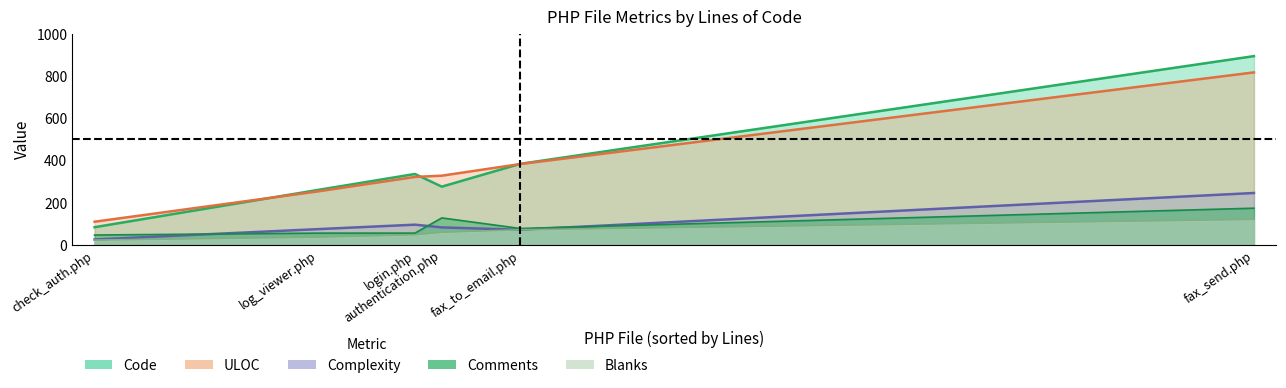

Reading right to left, list all the values displayed in this chart.

Code: authentication.php=275	check_auth.php=83	fax_send.php=893	fax_to_email.php=383	log_viewer.php=260	login.php=335
Comments: authentication.php=127	check_auth.php=46	fax_send.php=173	fax_to_email.php=77	log_viewer.php=55	login.php=55
Blanks: authentication.php=59	check_auth.php=22	fax_send.php=120	fax_to_email.php=71	log_viewer.php=36	login.php=47
Complexity: authentication.php=82	check_auth.php=25	fax_send.php=245	fax_to_email.php=71	log_viewer.php=74	login.php=95
ULOC: authentication.php=327	check_auth.php=109	fax_send.php=816	fax_to_email.php=382	log_viewer.php=253	login.php=321